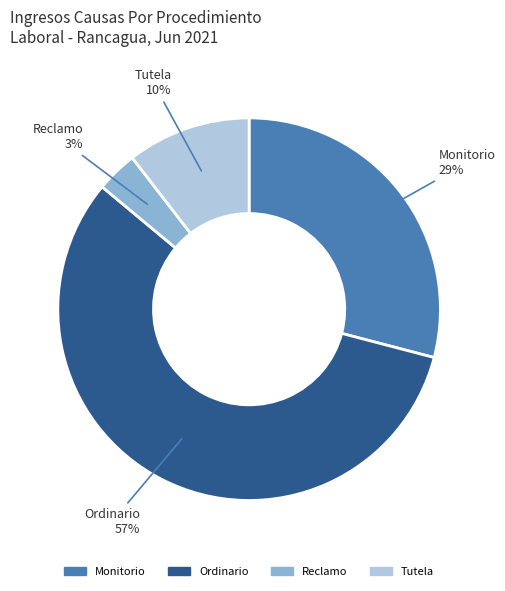

How many slices are in this pie chart?

4